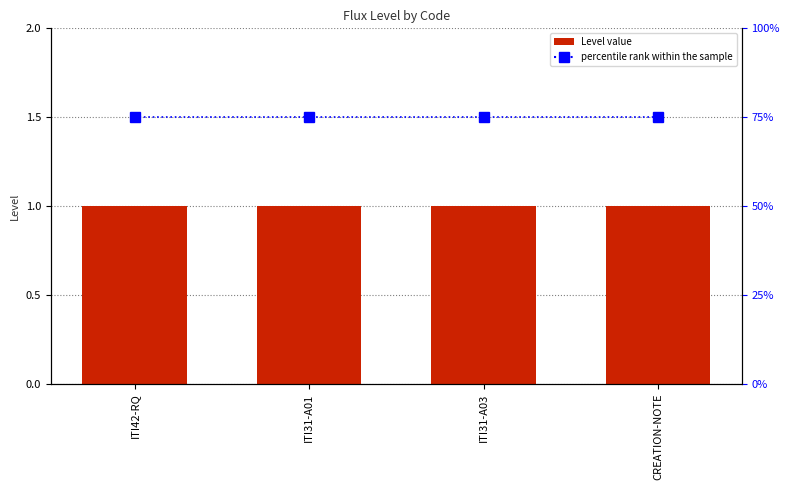

Reading right to left, transcribe all the data shown in this chart.

Level: 1	1	1	1
percentile rank within the sample: 75	75	75	75